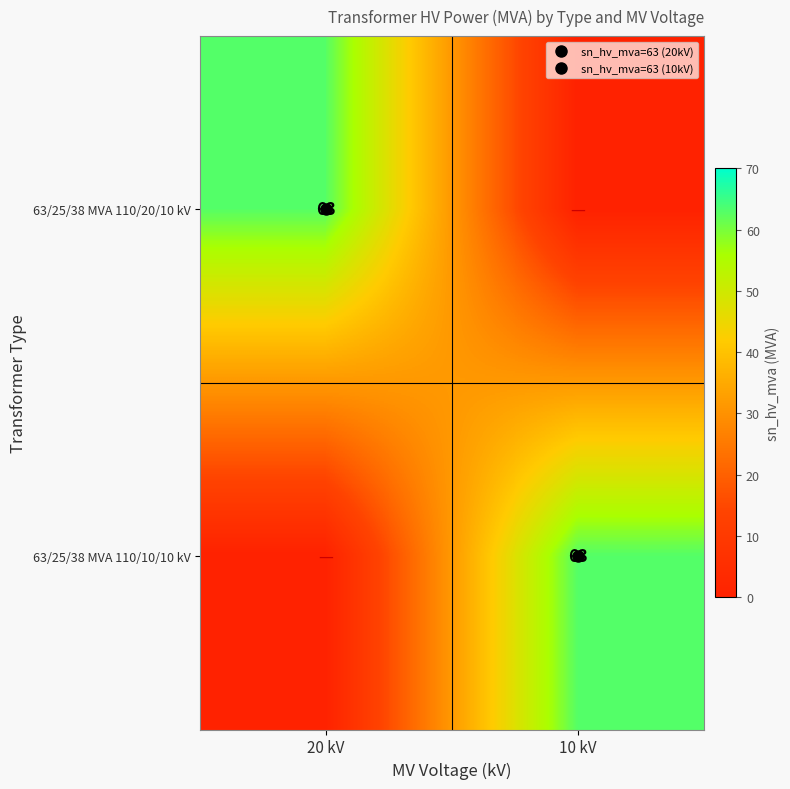

What is the average value of the 63/25/38 MVA 110/20/10 kV series?

32